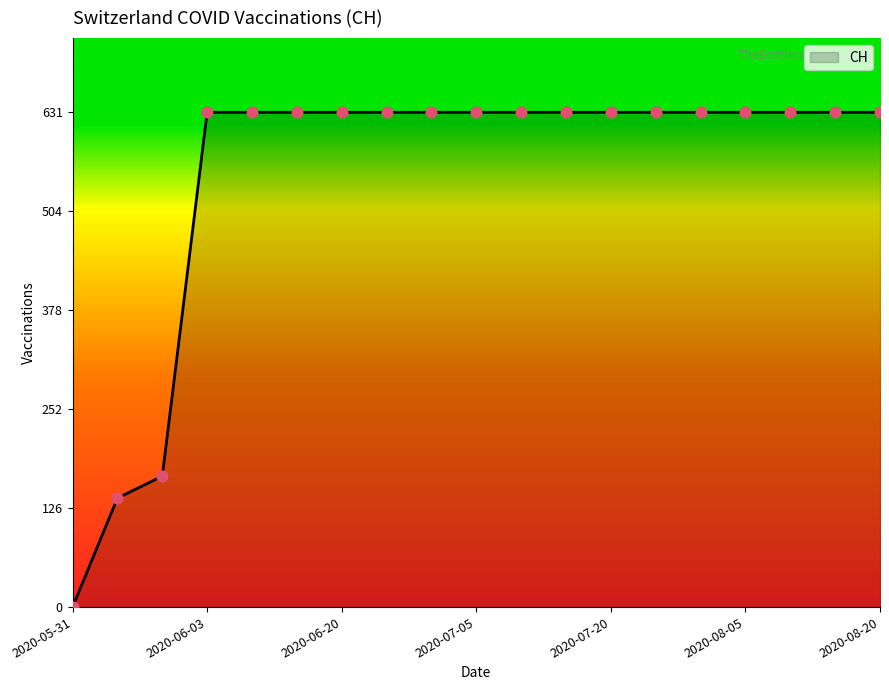

What is the difference between the maximum and minimum values?

631